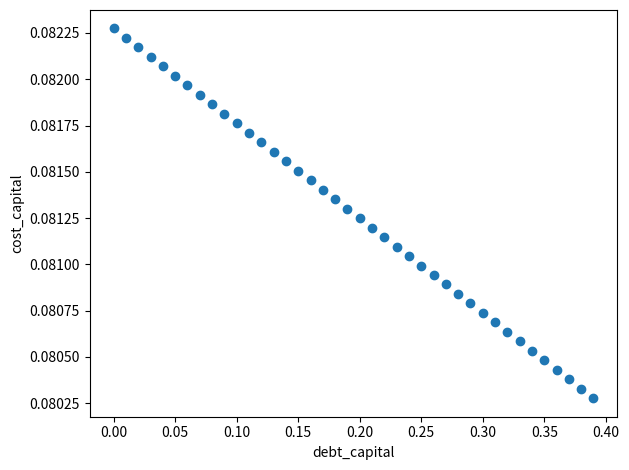

What is the range of X values (max minus min)?

0.4